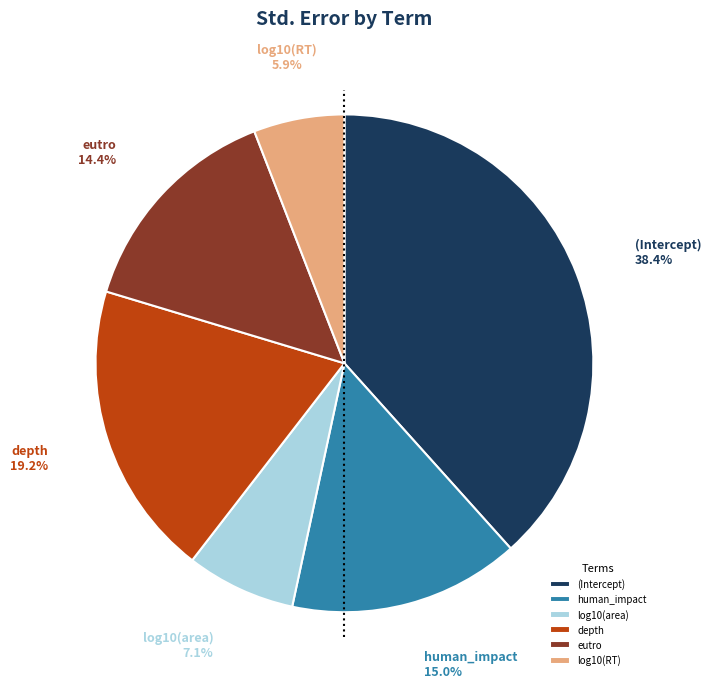

Do (Intercept) and human_impact together represent more than half of the pie?

Yes